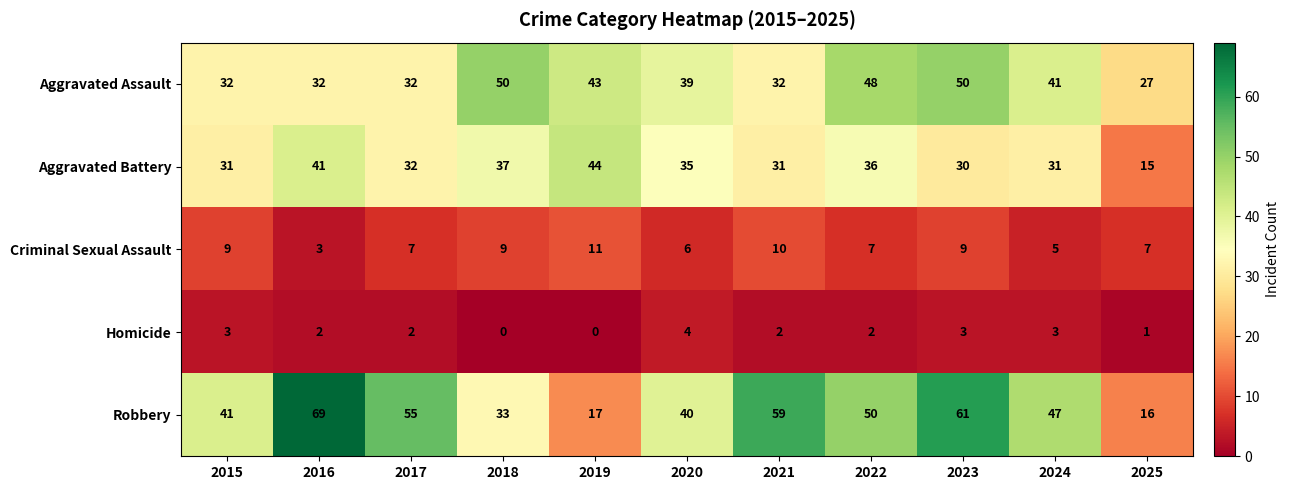

What is the average value of the Criminal Sexual Assault series?

8